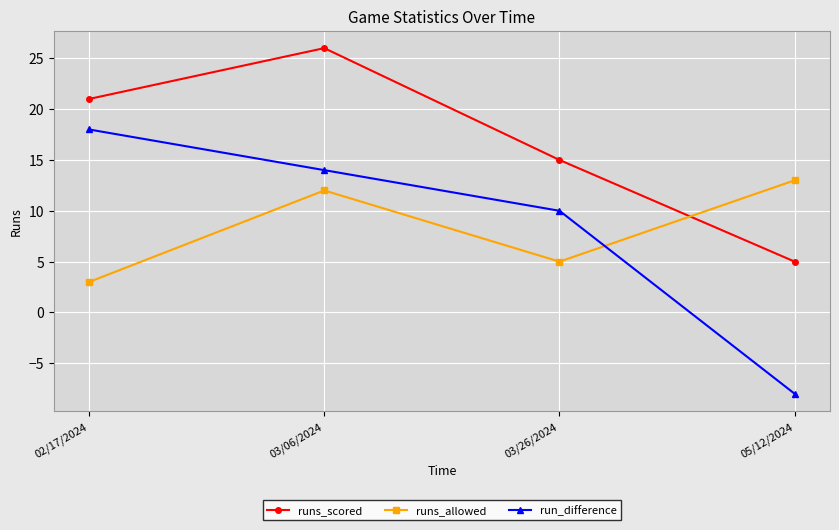

Reading right to left, what are all the values shown in this chart?

runs_scored: 5	15	26	21
runs_allowed: 13	5	12	3
run_difference: -8	10	14	18